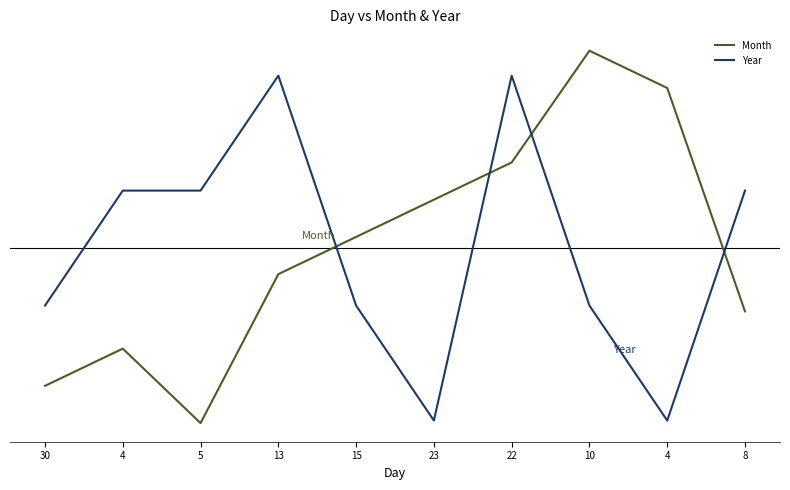

Is this an area chart (filled region under the line)?

No